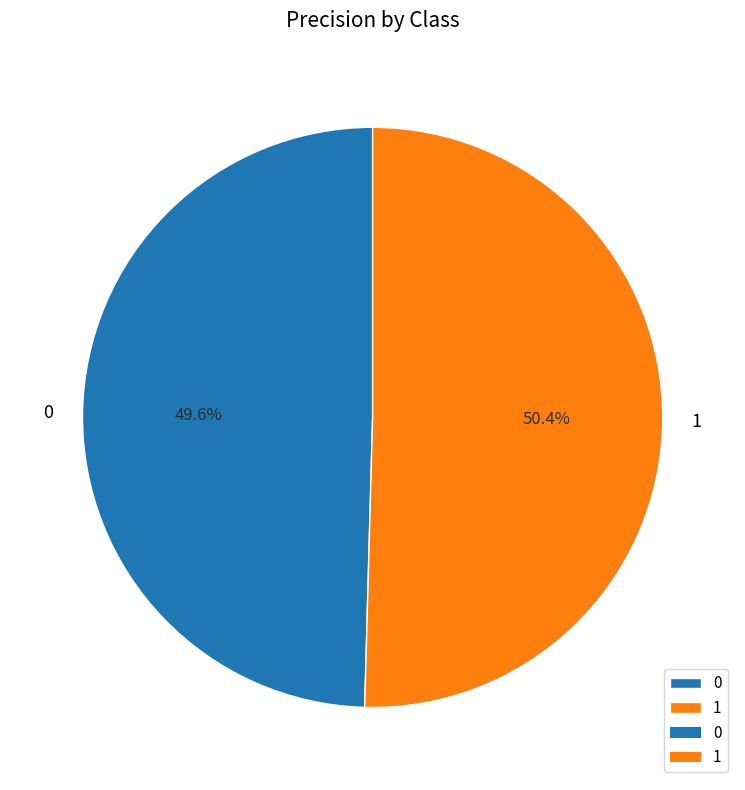

Is it true that 1 is 50% of the pie?

True